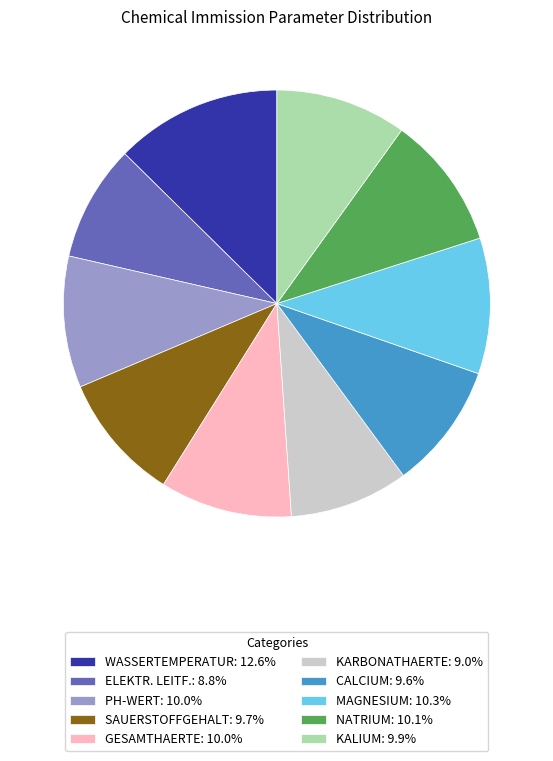

Do GESAMTHAERTE: 10.0% and MAGNESIUM: 10.3% together represent more than half of the pie?

No